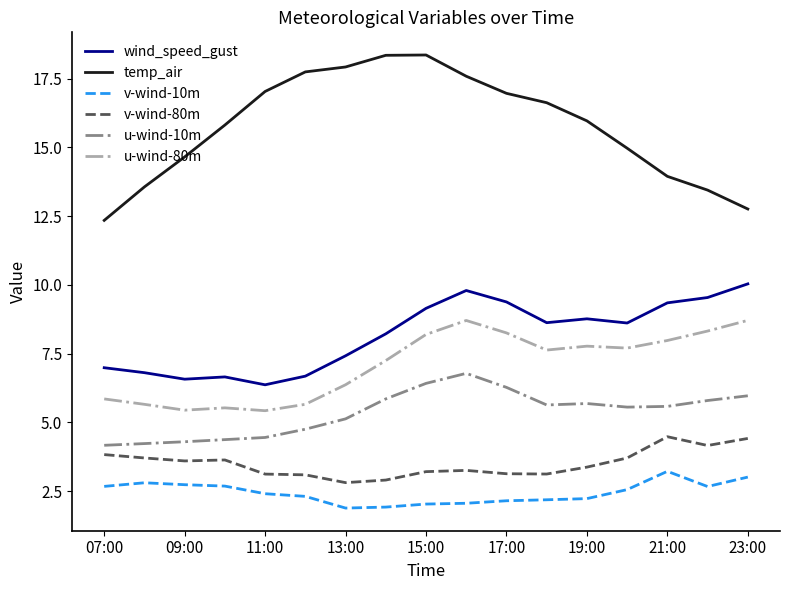

True or false: v-wind-80m and u-wind-80m cross at least once.

False